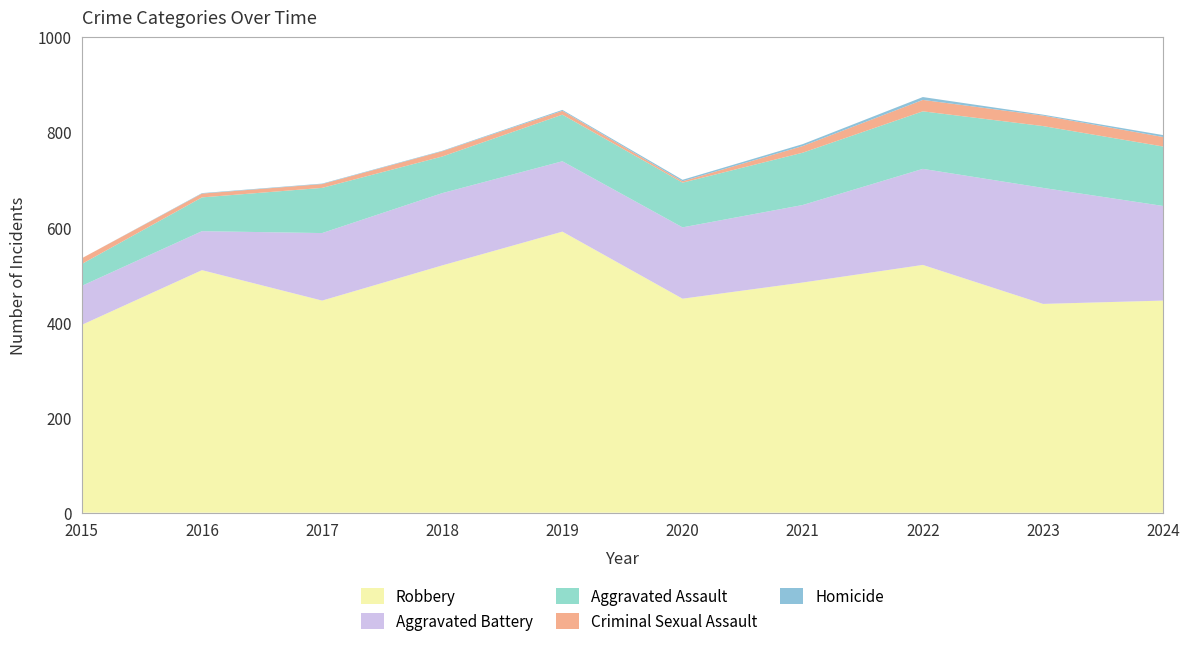

Reading right to left, what are all the values shown in this chart?

Robbery: 446	439	521	484	450	591	520	446	510	395
Aggravated Battery: 199	244	202	163	150	148	152	142	82	82
Aggravated Assault: 125	130	121	110	94	98	77	95	71	46
Criminal Sexual Assault: 20	22	24	14	3	8	11	8	8	12
Homicide: 4	2	6	4	3	2	1	1	1	0